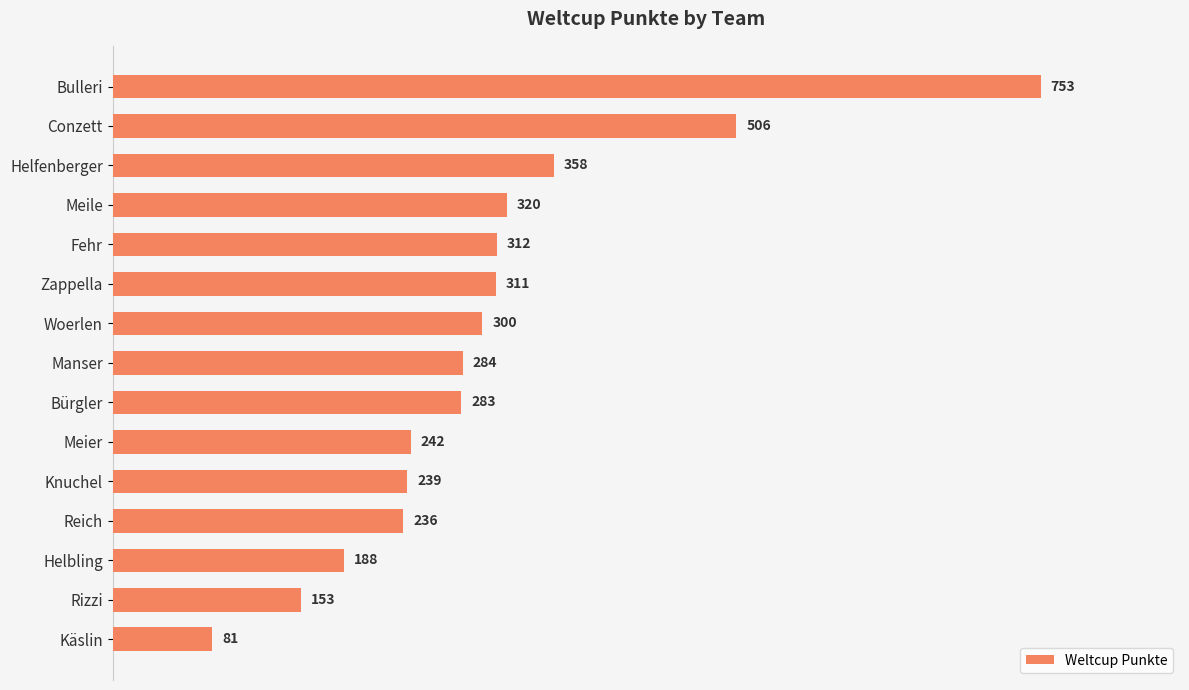

List the labels in order of value, largest first.

Bulleri, Conzett, Helfenberger, Meile, Fehr, Zappella, Woerlen, Manser, Bürgler, Meier, Knuchel, Reich, Helbling, Rizzi, Käslin